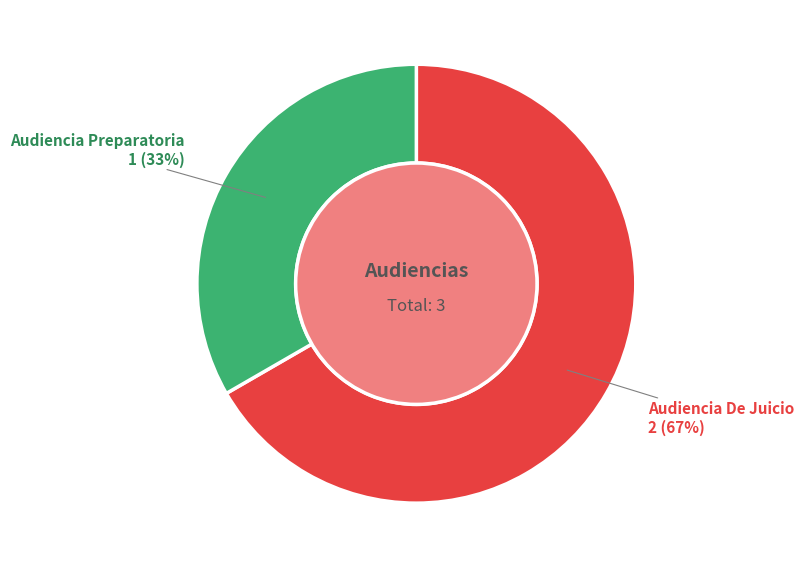

To the nearest percent, what is the average slice percentage?

50%